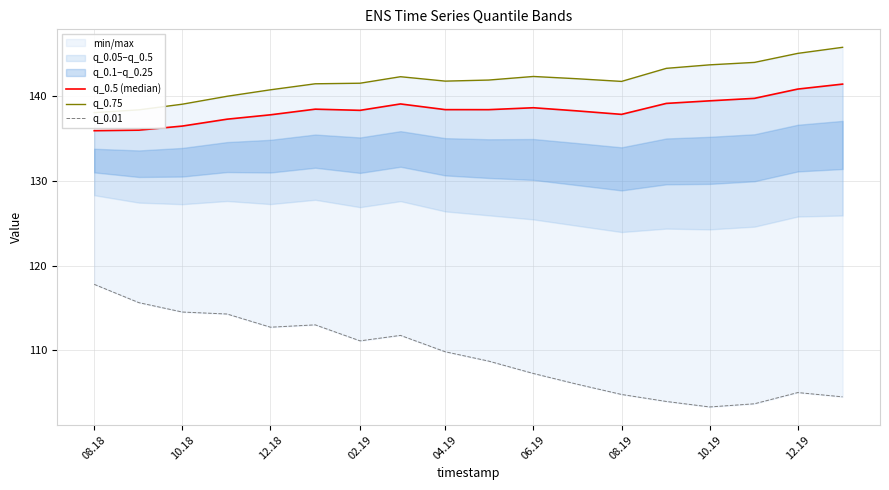

True or false: q_0.5 (median) has a value of 58.3 at 08.18.

False